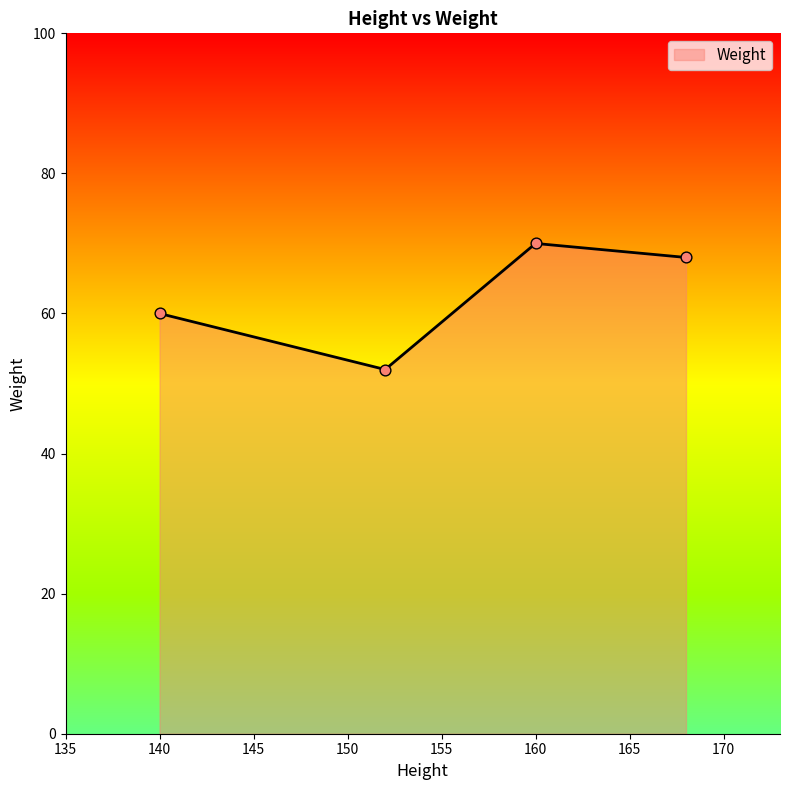

What is the minimum value shown in the chart?

52